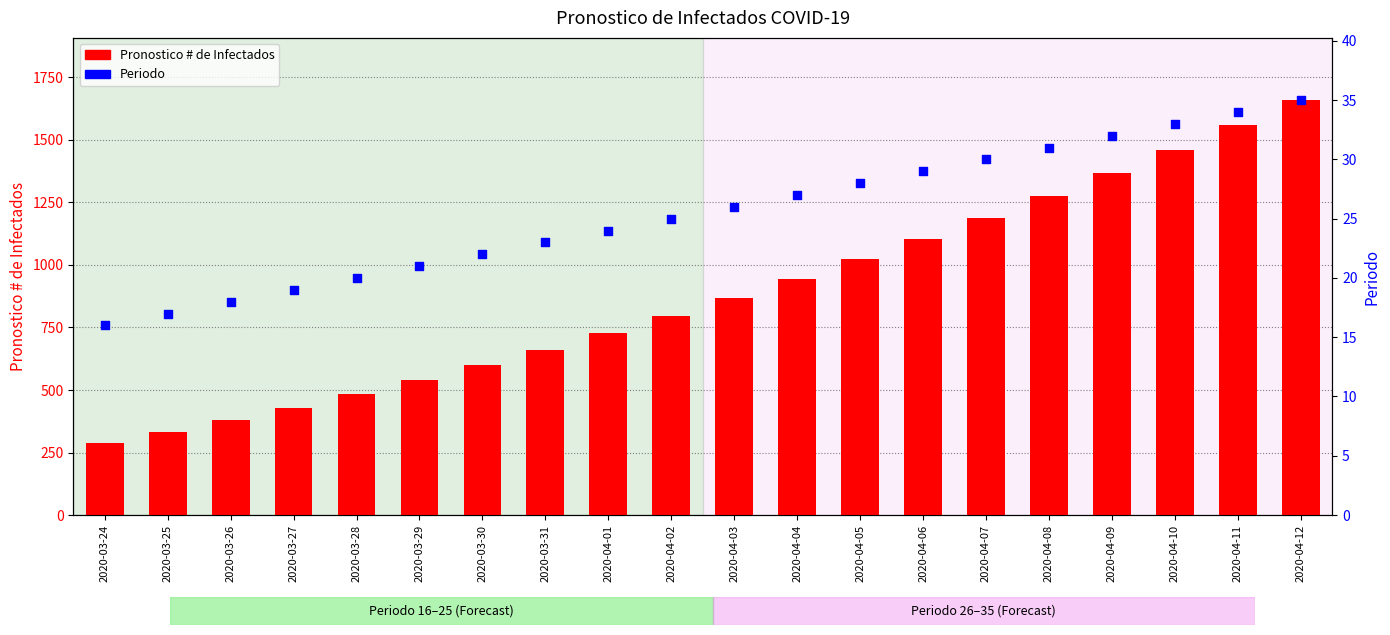

Which series has the widest spread of Y values?

Pronostico # de Infectados